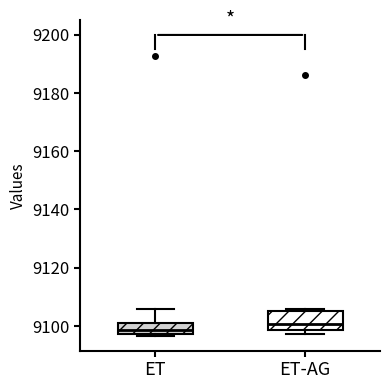

Reading left to right, read every box against the y-axis: the position of its median line, the range the box covers, and the ends of its whiskers. The values are not printed on the chart, so give them approximately, as read against the axis.

ET: median 9098 (just above the box's lower edge), box 9098 to 9102, whiskers 9096 to 9106
ET-AG: median 9100, box 9098 to 9106, whiskers 9098 (just below the box's lower edge) to 9106 (just above the box's upper edge)